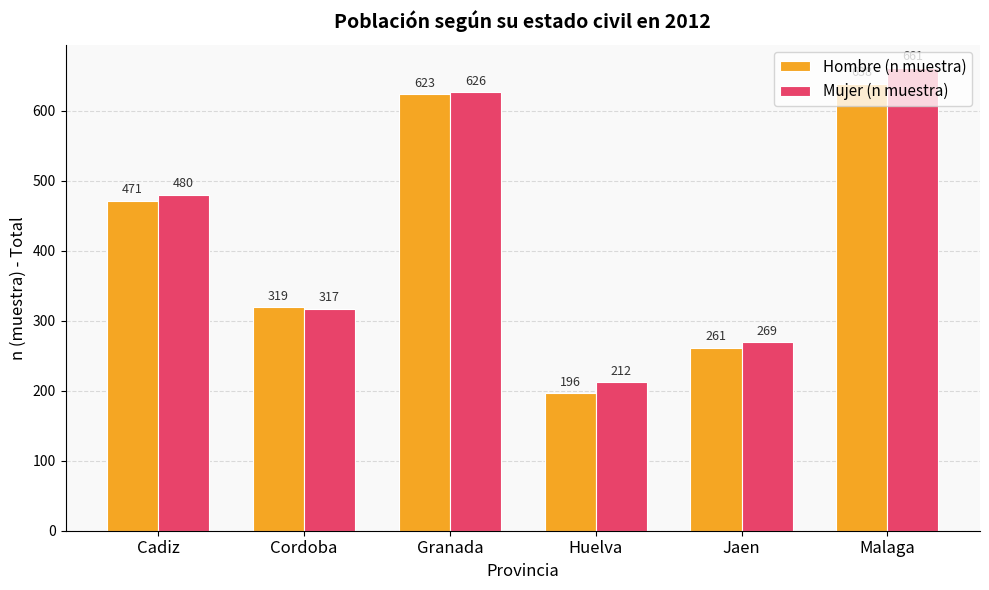

What are all the series names shown in the legend?

Hombre (n muestra), Mujer (n muestra)